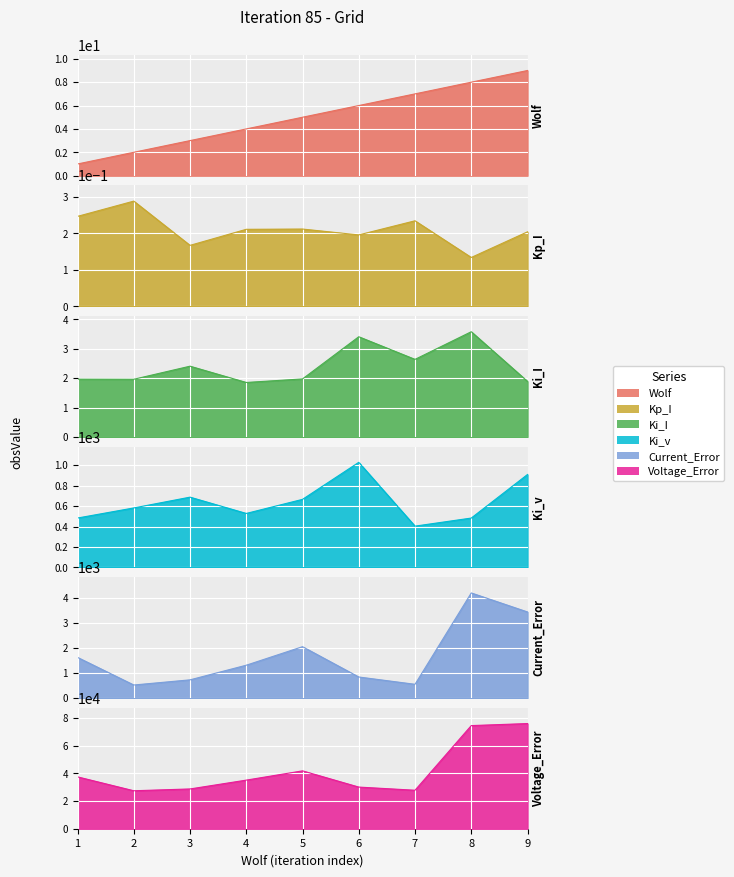

Which category has the lowest value in the Kp_I series?

8